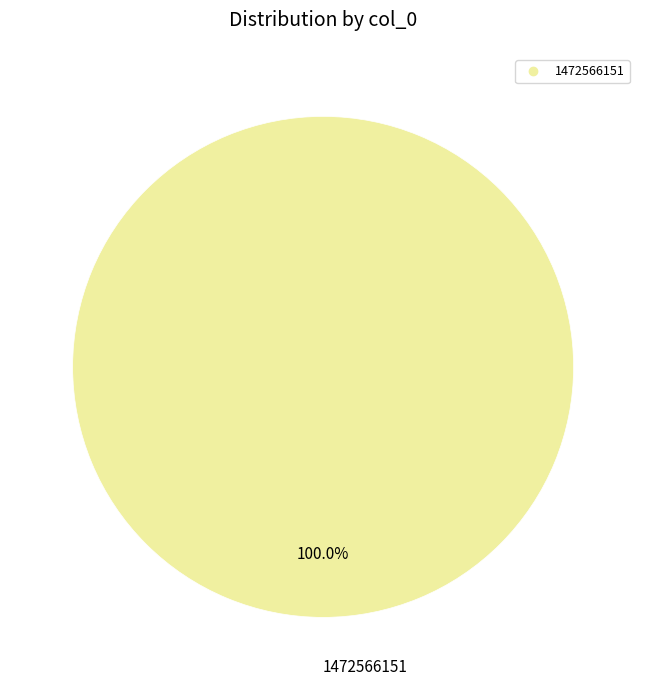

Does any single category account for the majority?

Yes